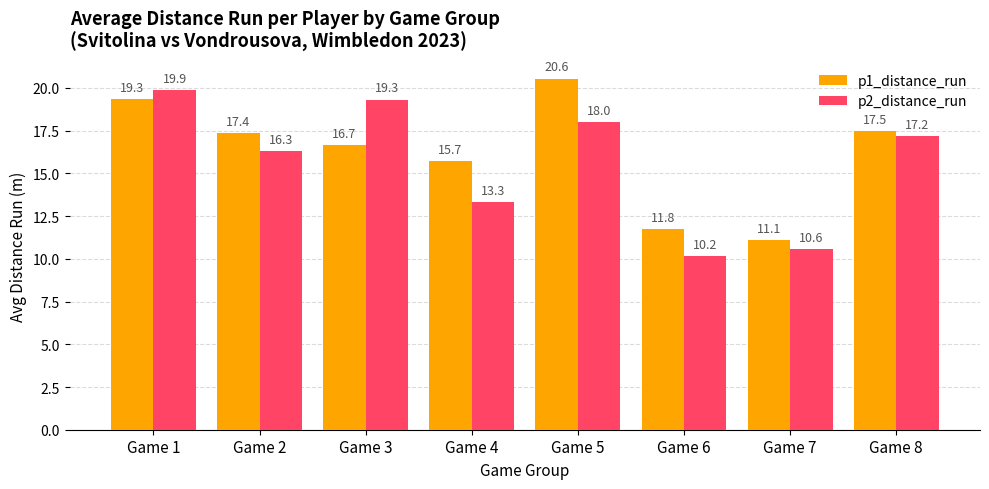

Reading right to left, transcribe all the data shown in this chart.

p1_distance_run: 17.5	11.1	11.8	20.6	15.7	16.7	17.4	19.3
p2_distance_run: 17.2	10.6	10.2	18.0	13.3	19.3	16.3	19.9